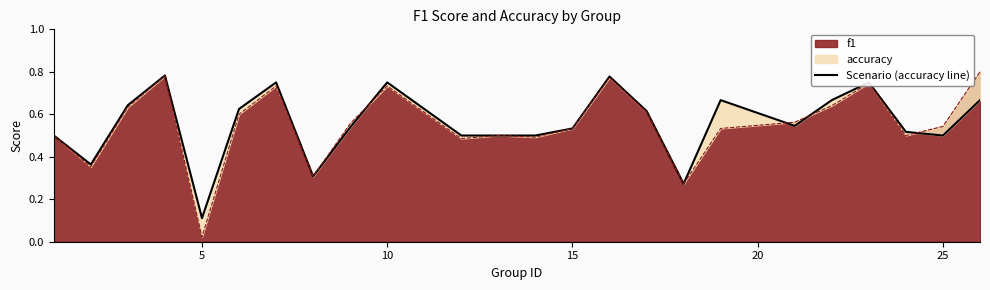

What is the average value?

0.6